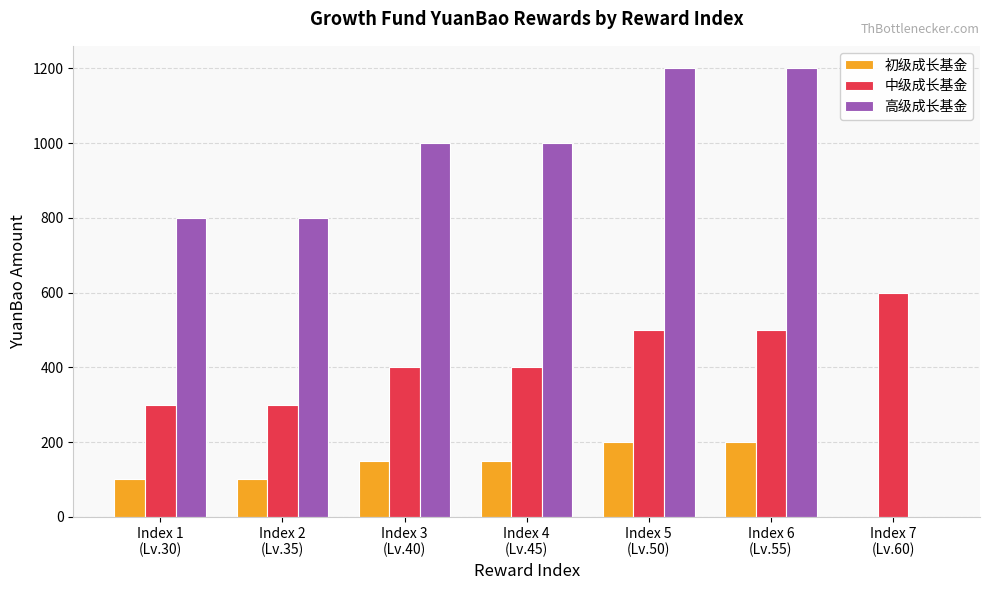

Which series has the largest total across all categories?

高级成长基金